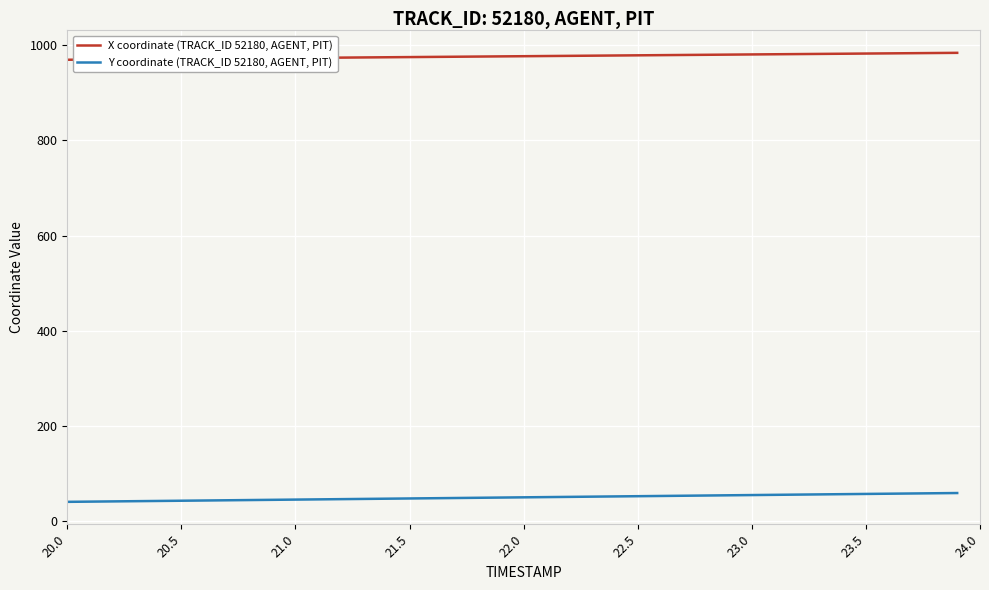

List the series in order of their overall mean, highest first.

X coordinate (TRACK_ID 52180, AGENT, PIT), Y coordinate (TRACK_ID 52180, AGENT, PIT)